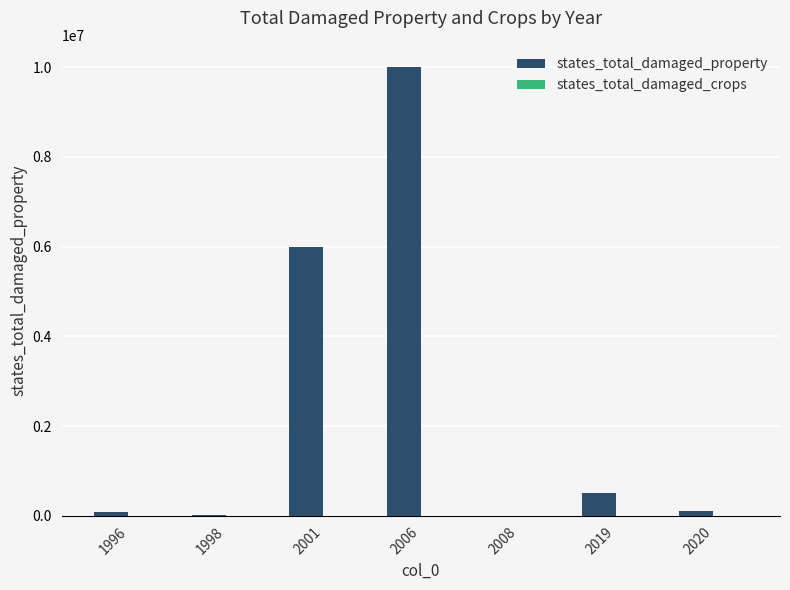

What is the greatest value displayed?

10000000